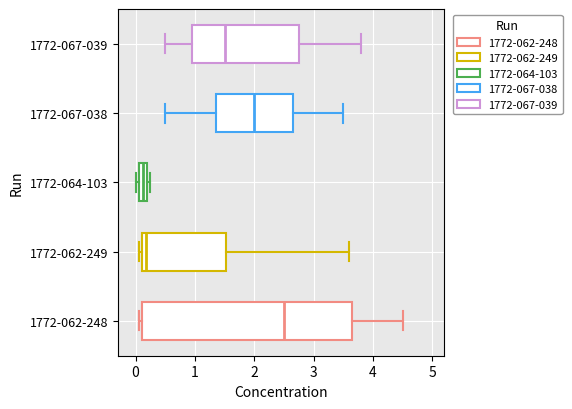

Which box's median line is the furthest to the right?

1772-062-248